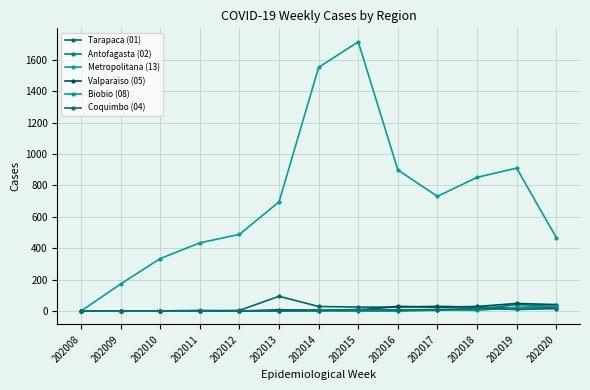

Which series has the largest total across all categories?

Metropolitana (13)